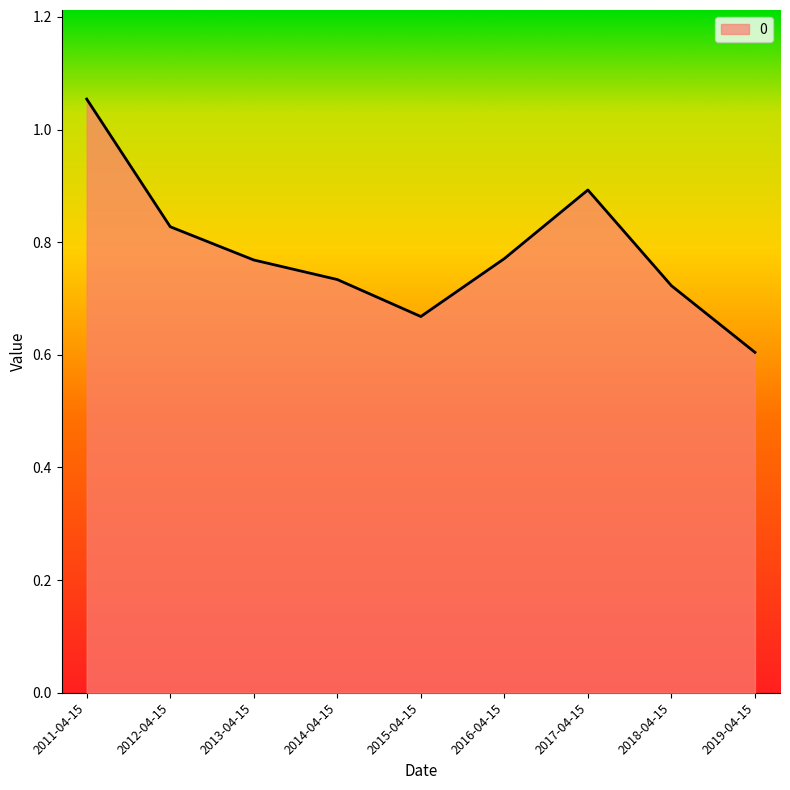

What is the difference between the values at 2015-04-15 and 2012-04-15?

0.2